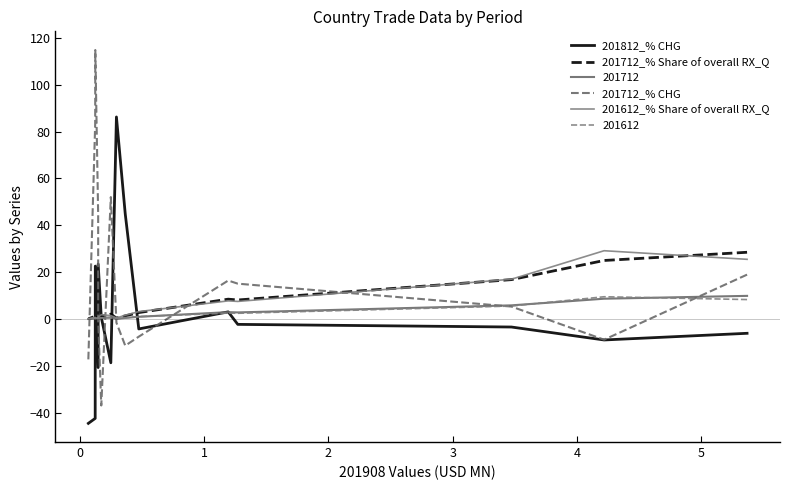

What is the minimum value for 201712_% Share of overall RX_Q?

0.1